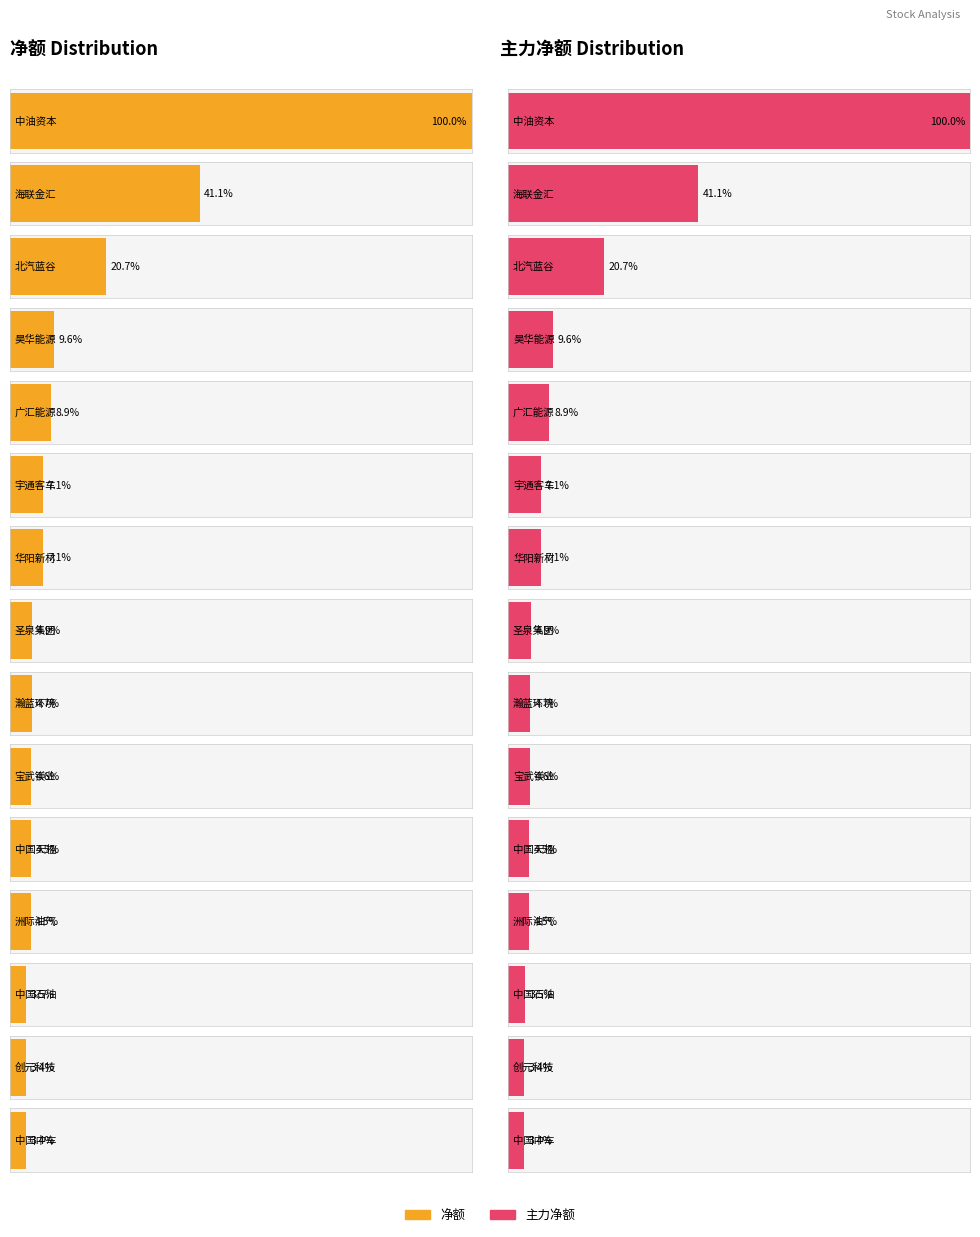

How many data points in 净额 are above 19330258?

7